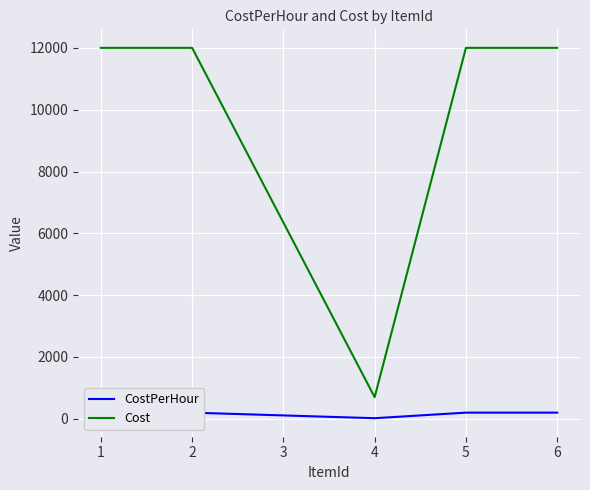

Which series has the largest total across all categories?

Cost